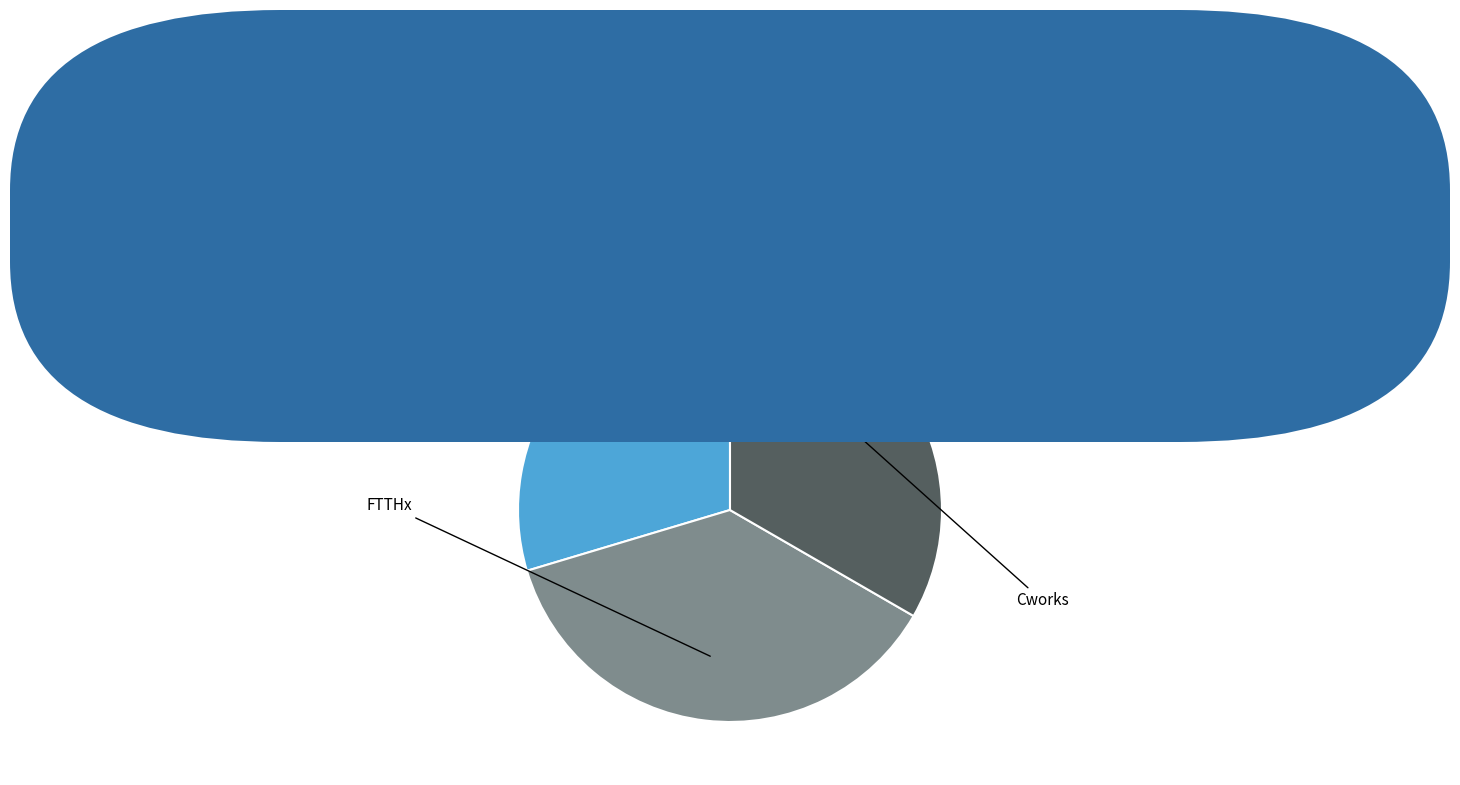

How many segments does this pie chart have?

3